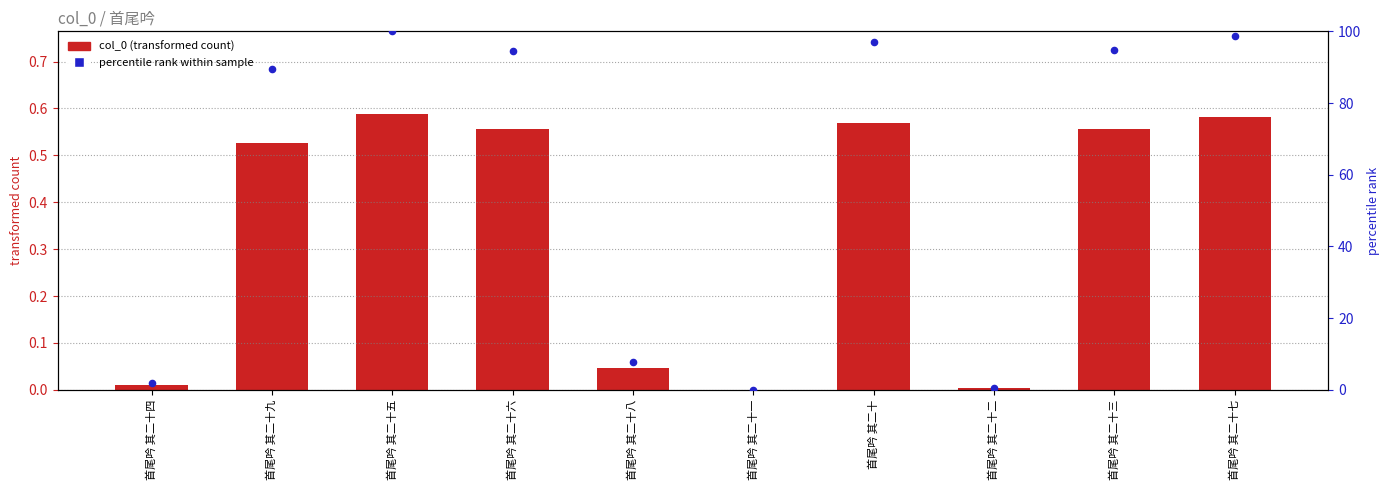

At how many categories does at least one series exceed 55?

6